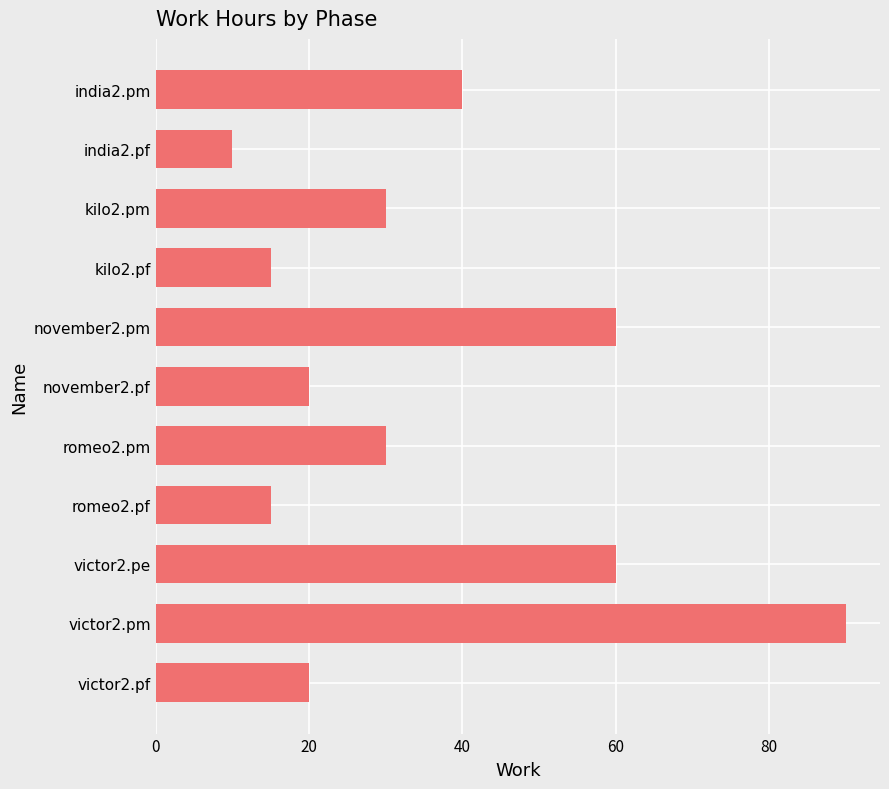

What is the average value?

35